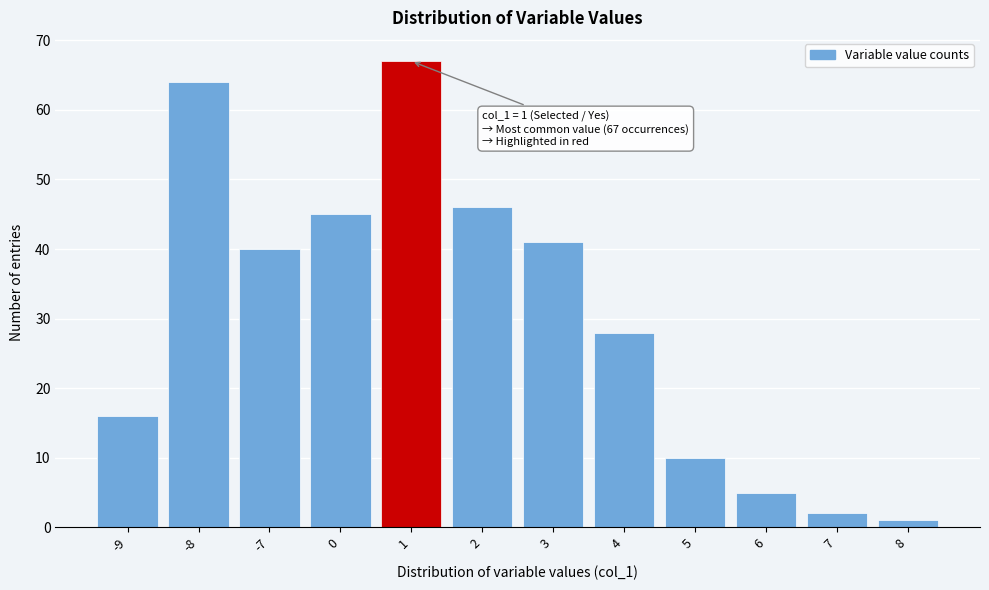

Reading left to right, transcribe all the data shown in this chart.

16	64	40	45	67	46	41	28	10	5	2	1